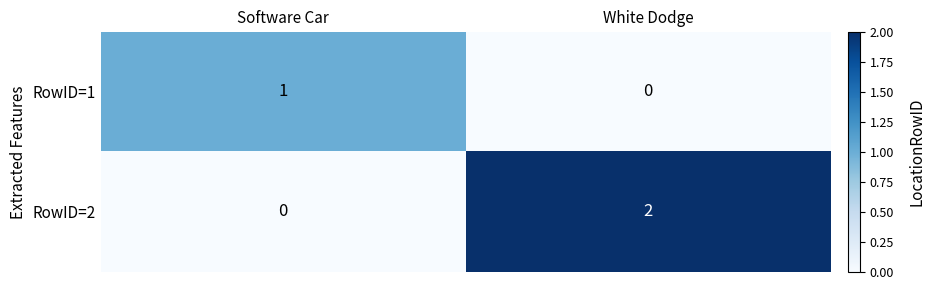

Which series has the widest spread of values?

RowID=2